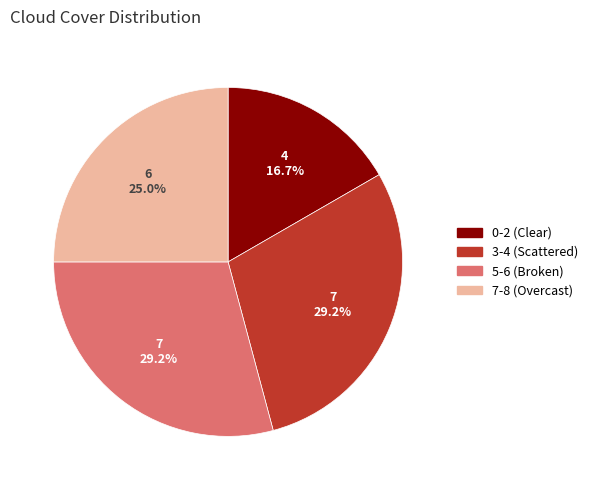

Count the number of slices in the pie.

4